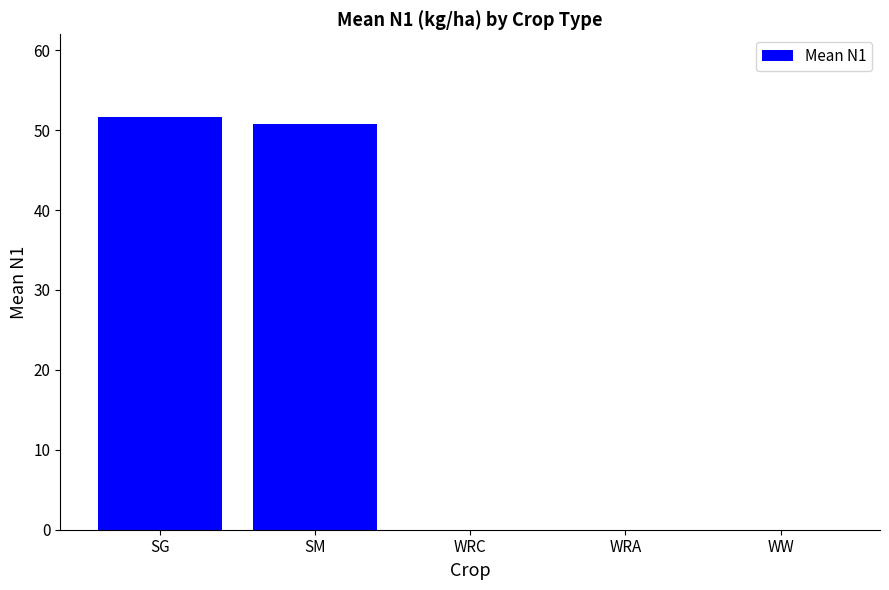

What is the change in value from SM to WRA?

-50.7